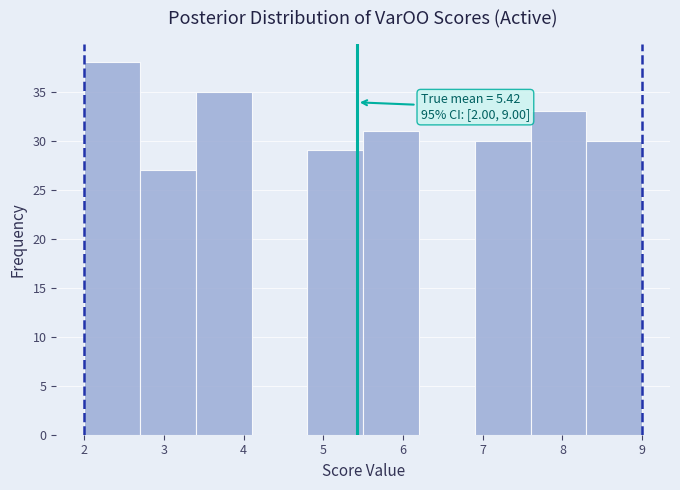

Over which range of the x-axis is the bar tallest?

2.0 to 2.7